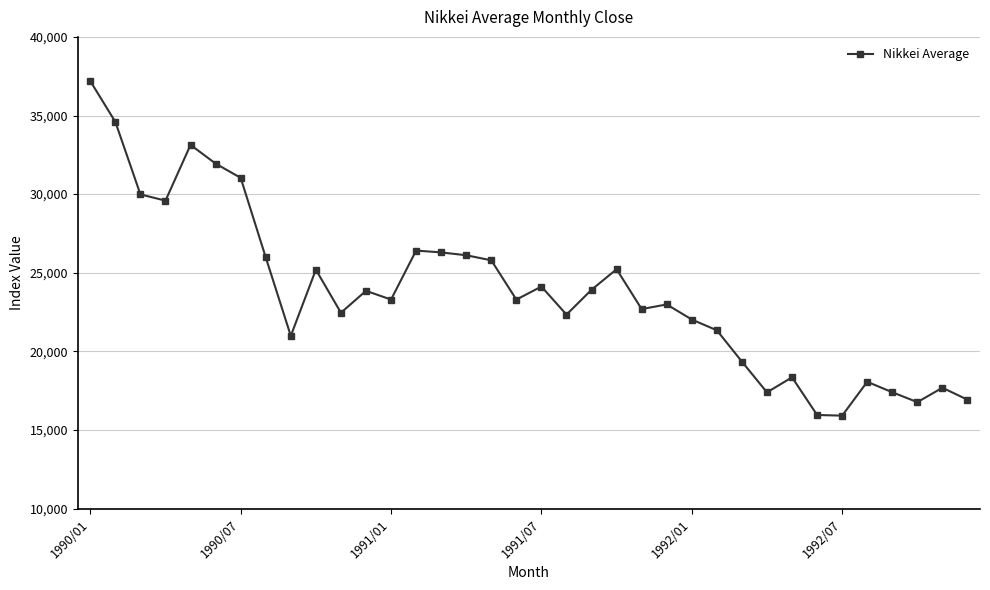

What is the minimum value shown in the chart?

15910.3